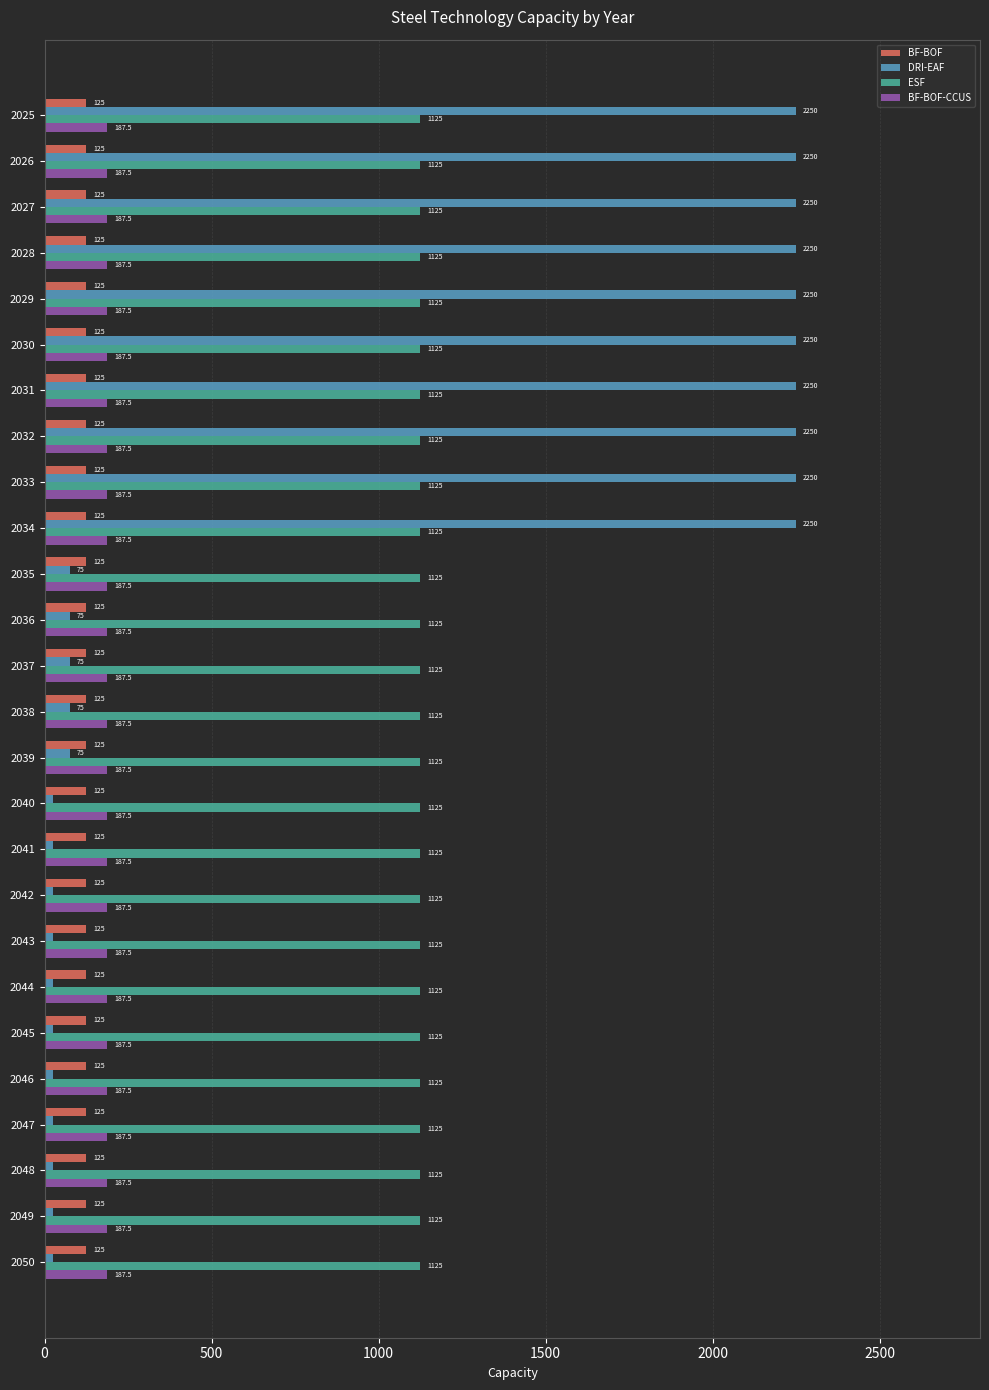

What is the difference between the highest and lowest values at 2037?

1050.0